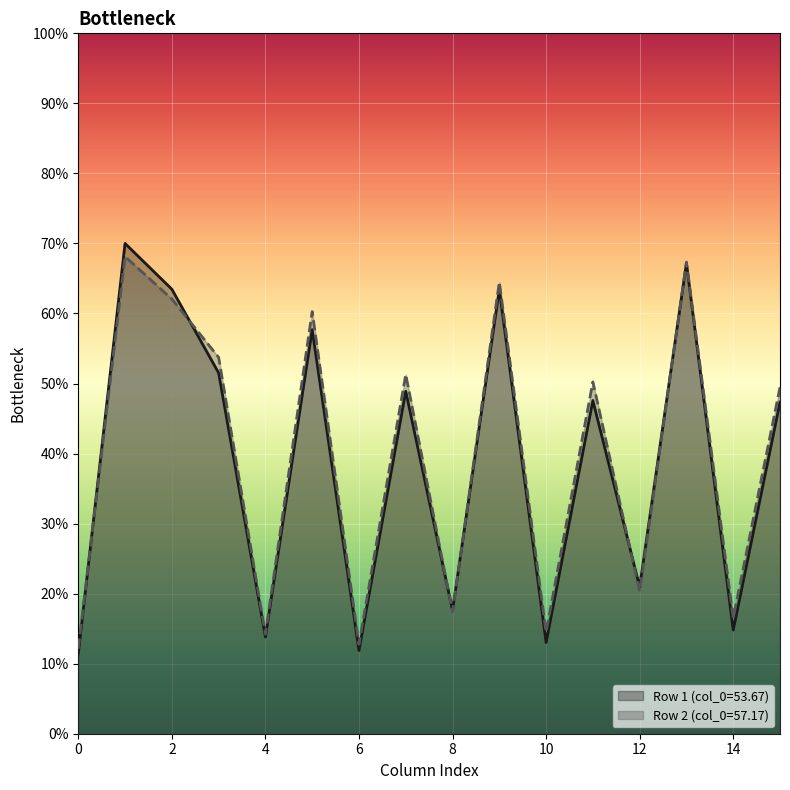

Where does the col_1 series first go above 12?

1